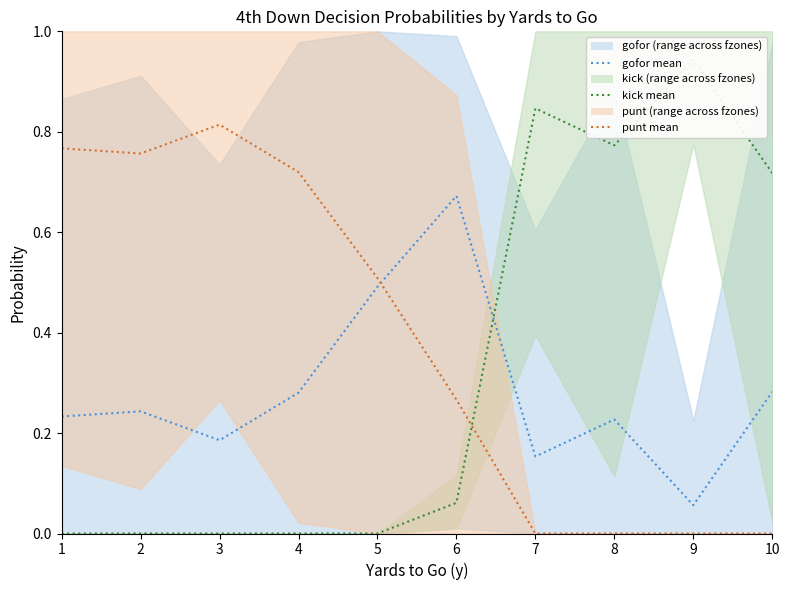

What is the value of the kick mean point at the 6th from the left?

0.1